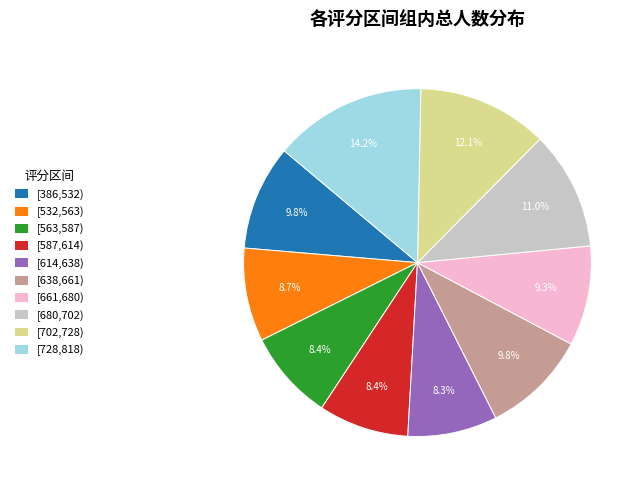

Is it true that [680,702) is 11% of the pie?

True